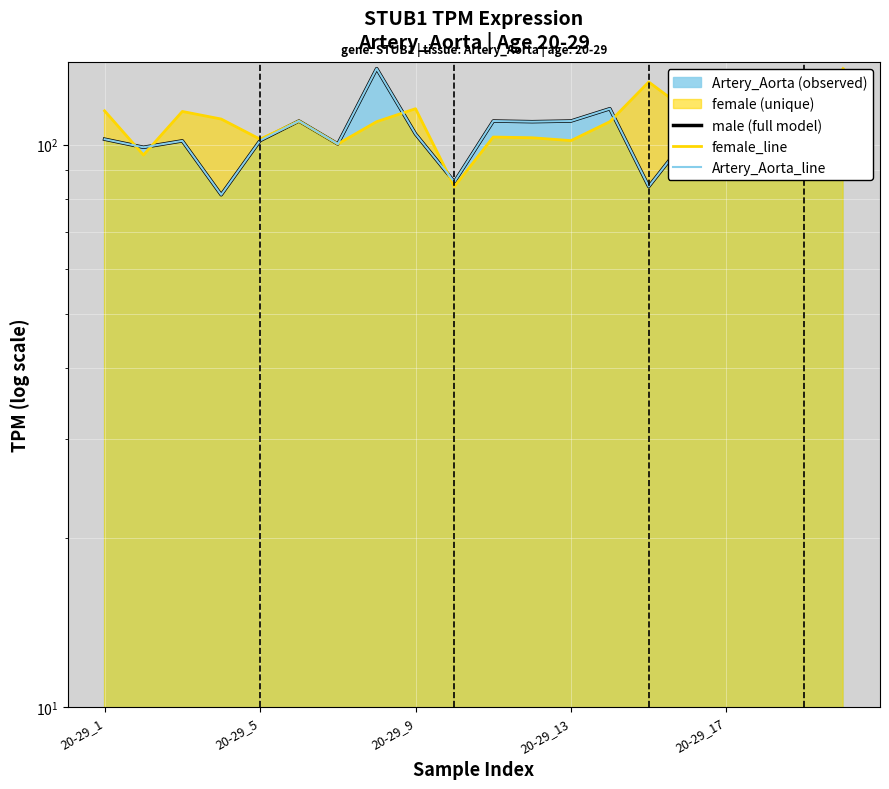

At which category is the sum across all series the highest?

19